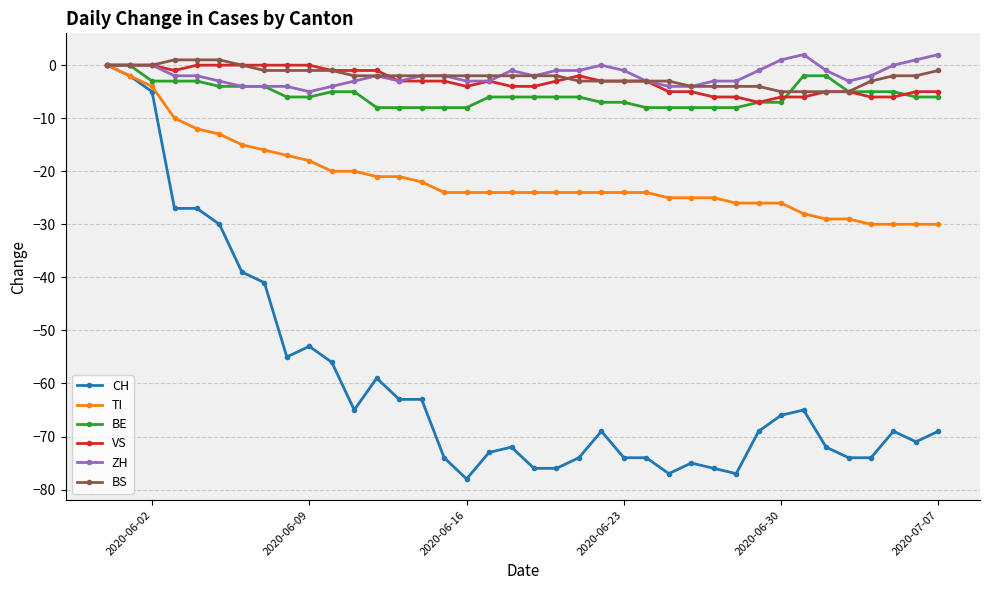

How many data points does each series have?

38